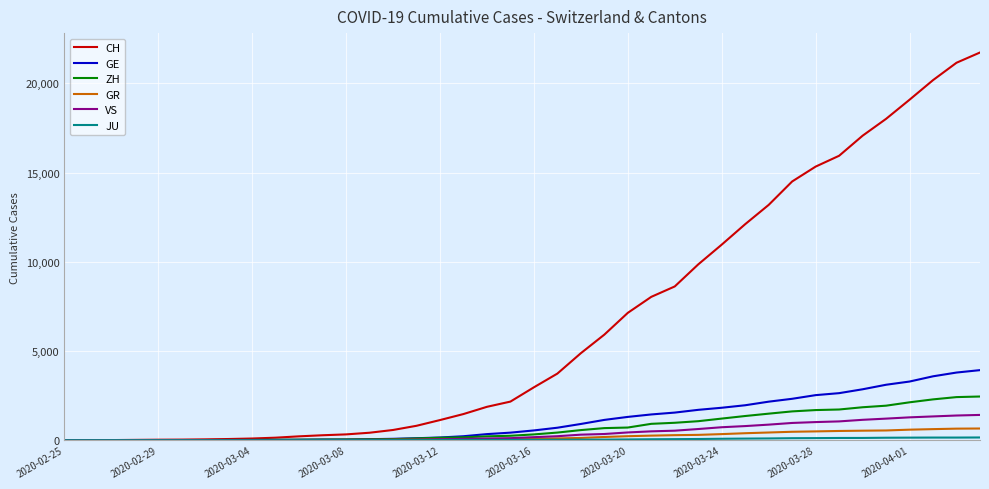

What is the difference between the second highest and second lowest values in the GR series?

647